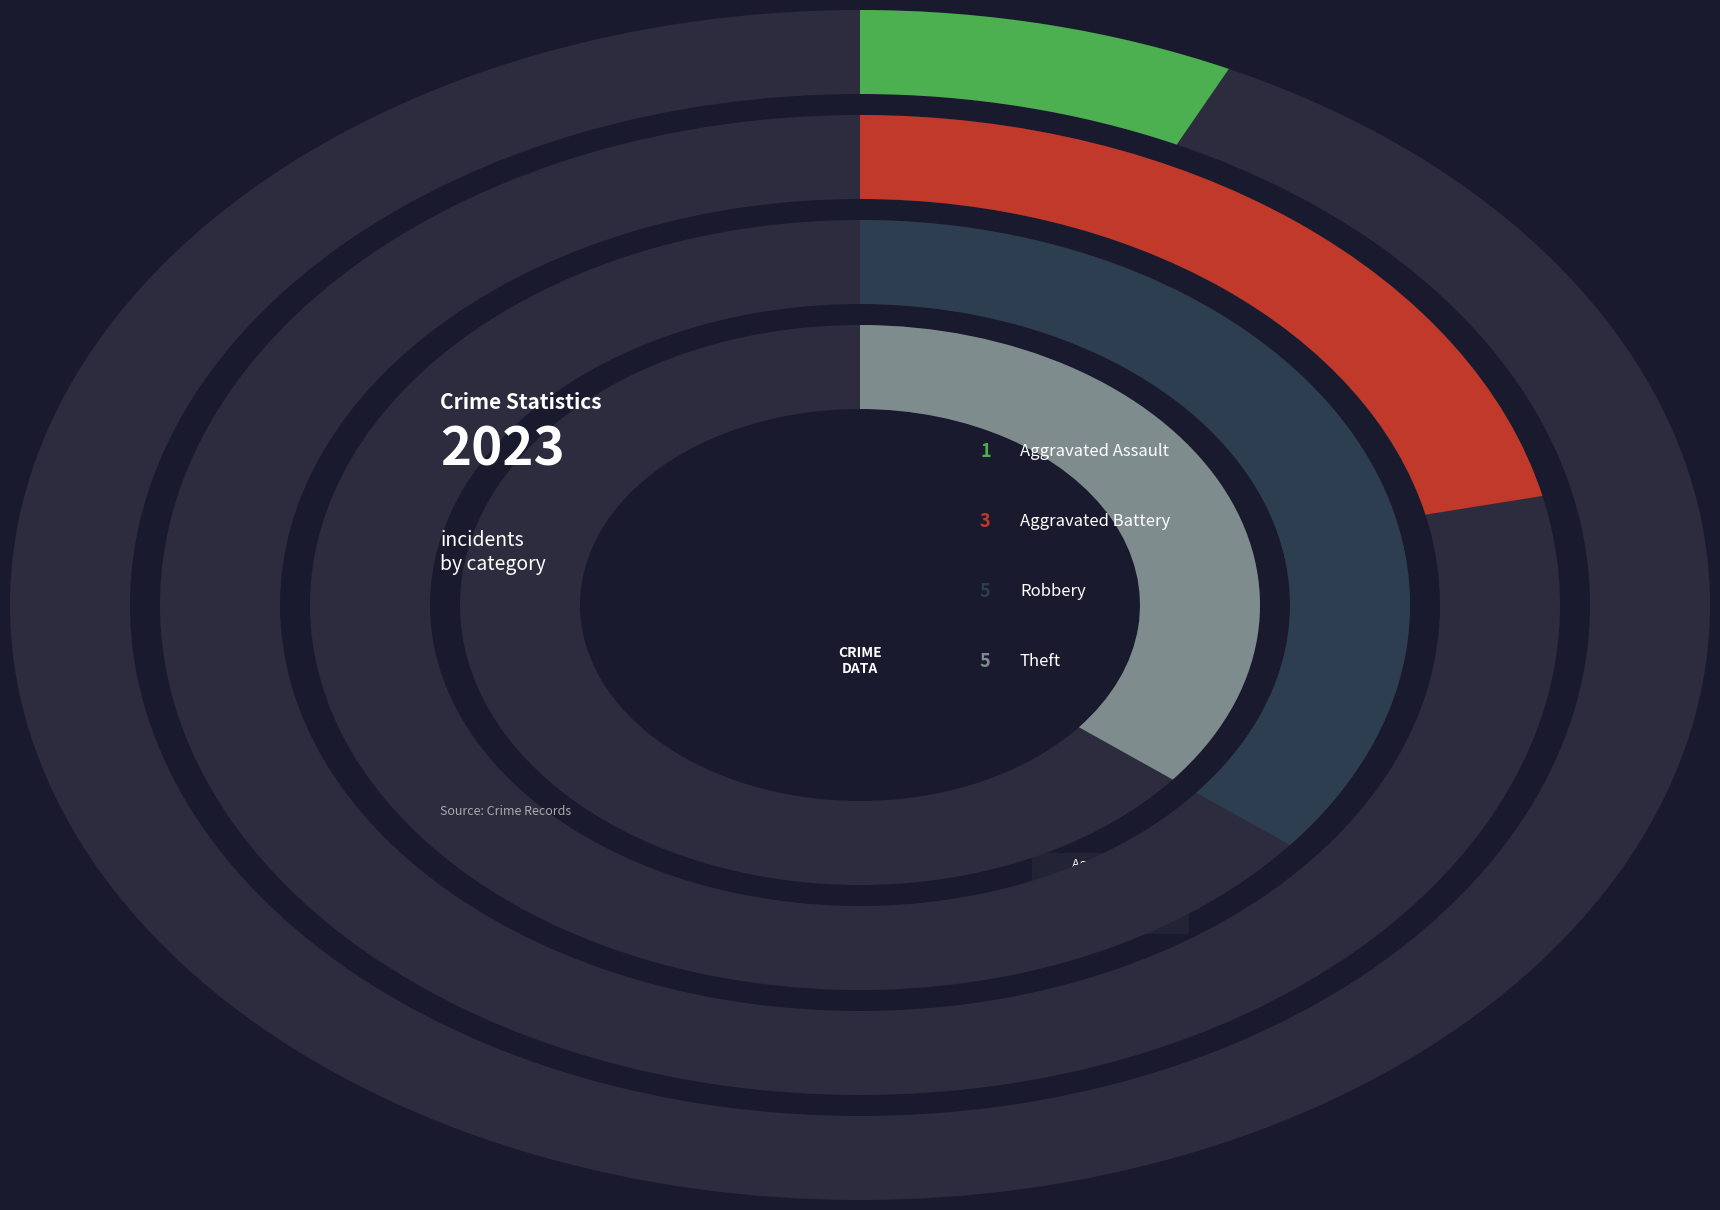

Combined, do Theft and Aggravated Battery account for over 50%?

Yes